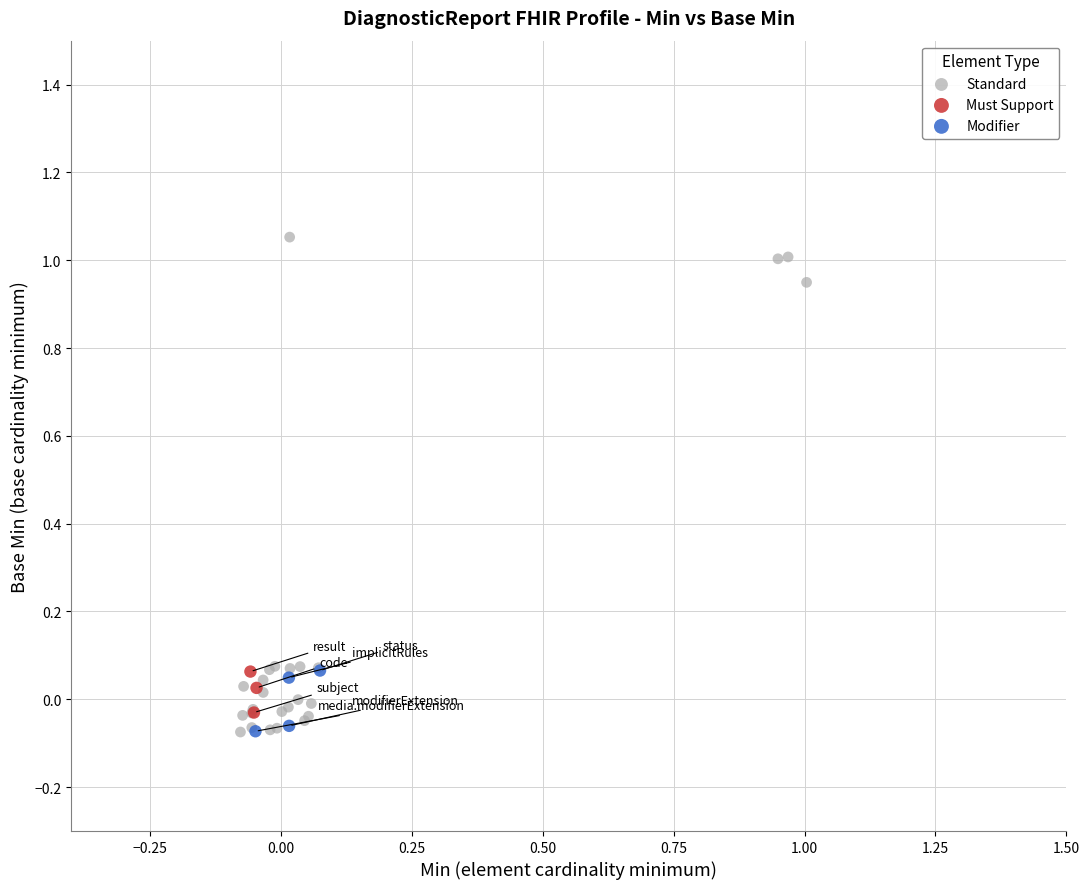

Which series has the widest spread of Y values?

Standard